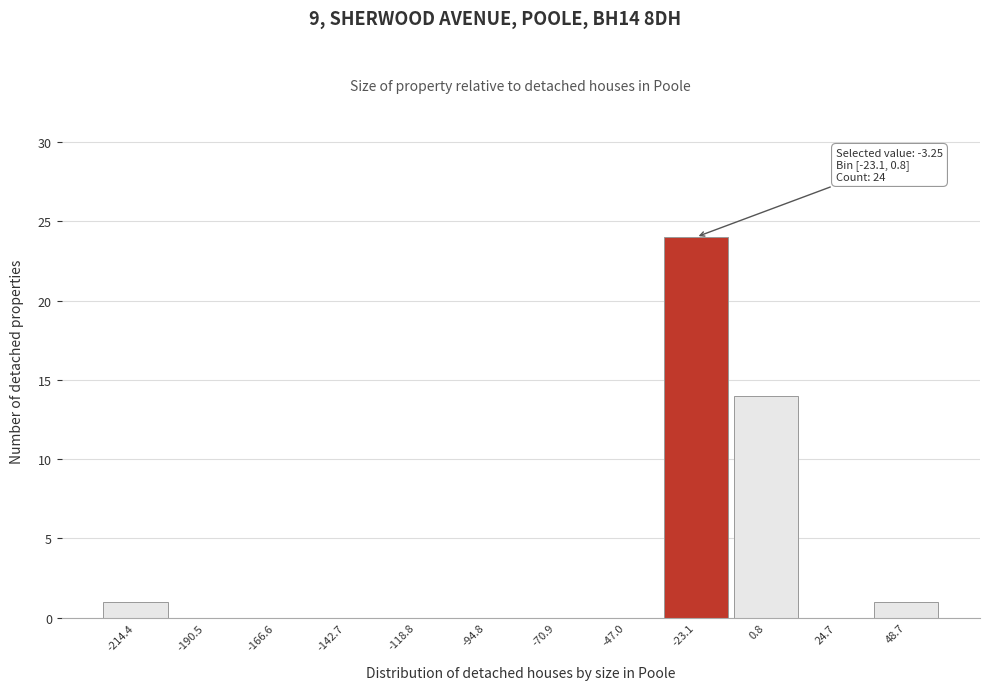

Reading right to left, extract all data points from this chart.

48.7=1	24.7=0	0.8=14	-23.1=24	-47.0=0	-70.9=0	-94.8=0	-118.8=0	-142.7=0	-166.6=0	-190.5=0	-214.4=1